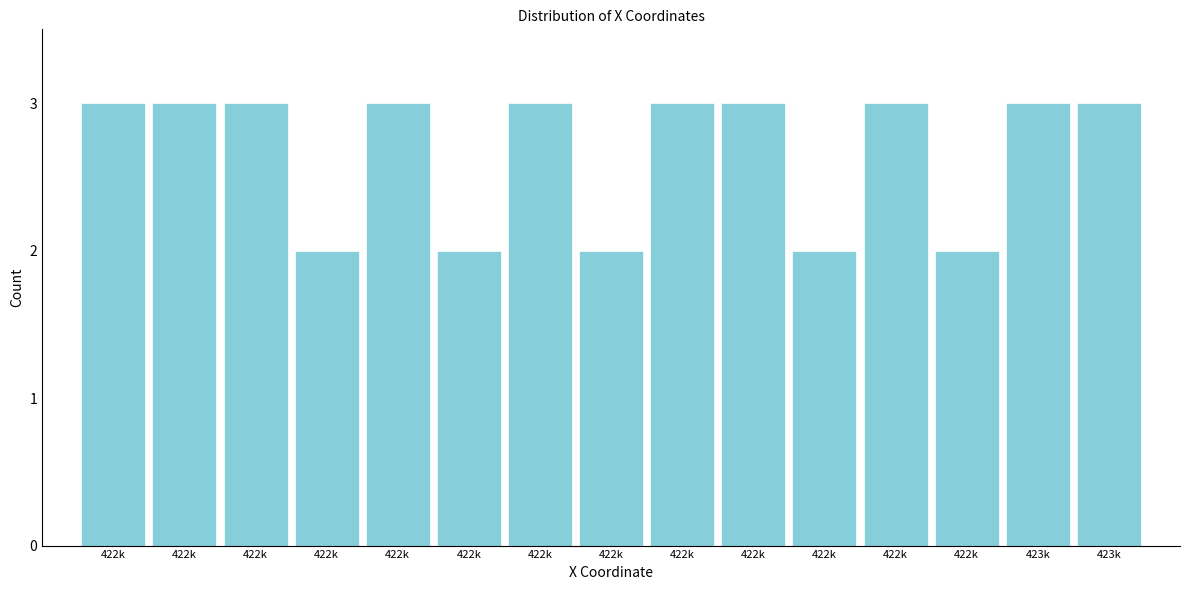

Are the bars horizontal?

No